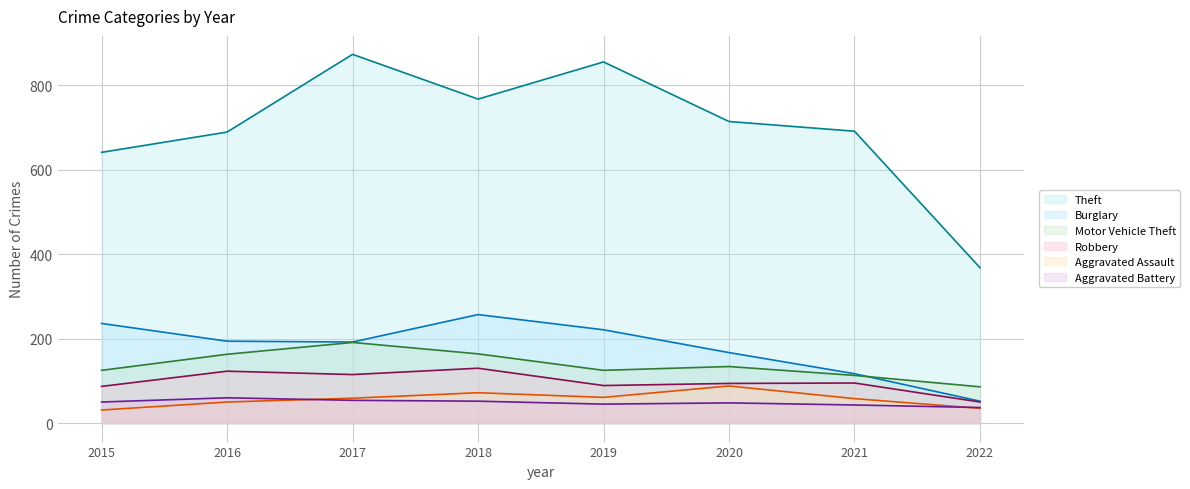

True or false: Motor Vehicle Theft and Theft intersect in this chart.

False